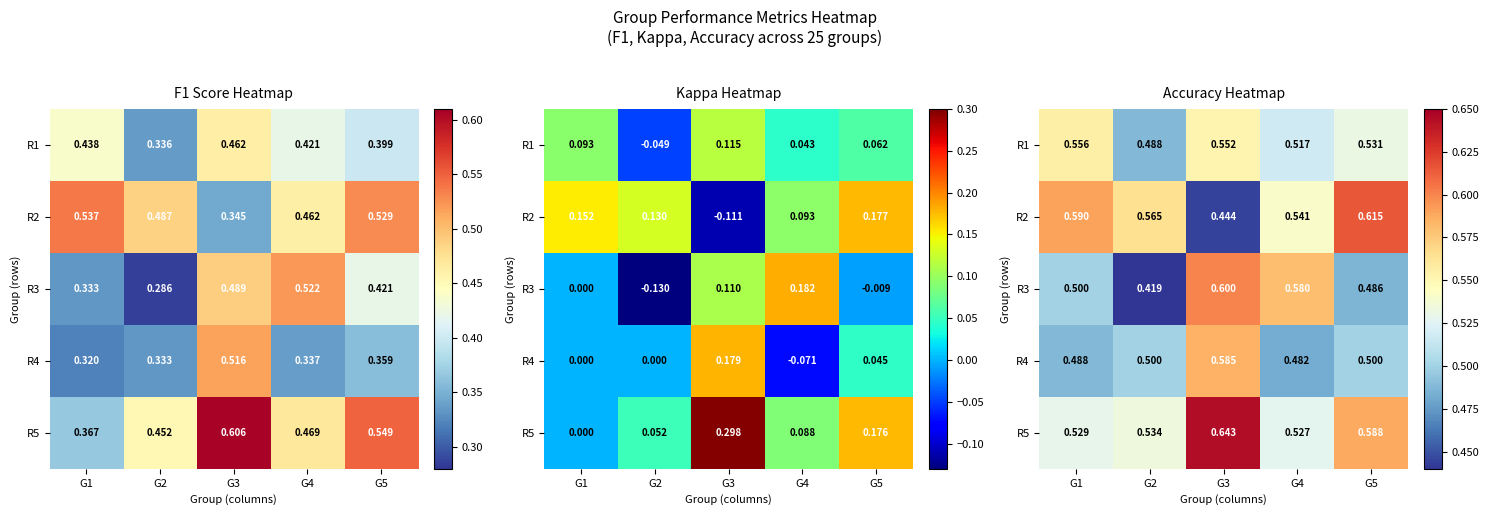

What is the difference between the highest and lowest values at G2?

0.1